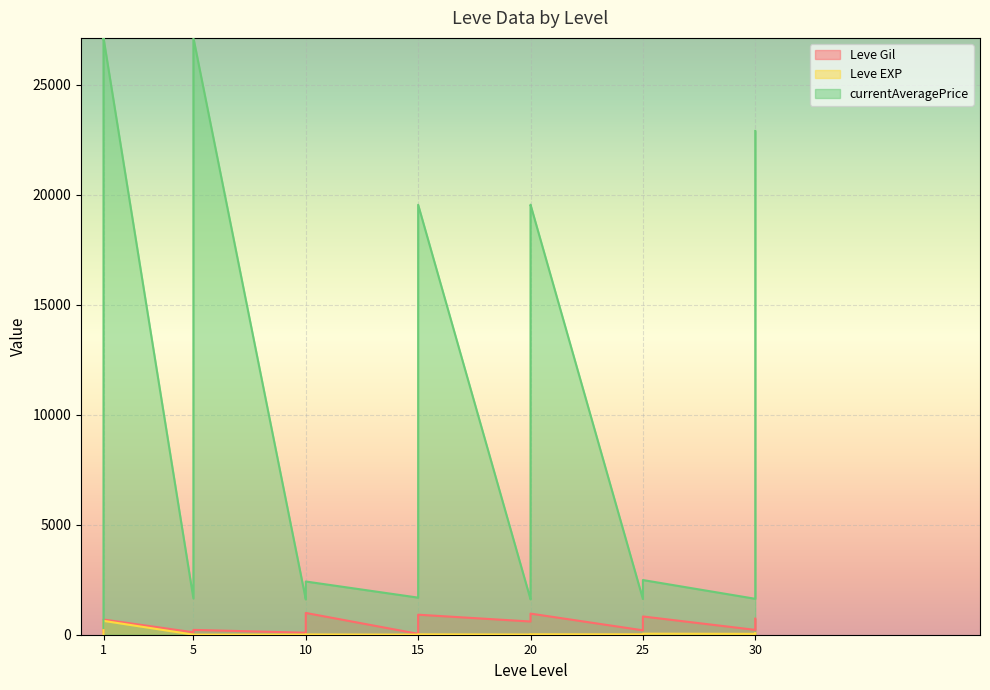

Is it true that Leve Gil equals 160 at 25?

False